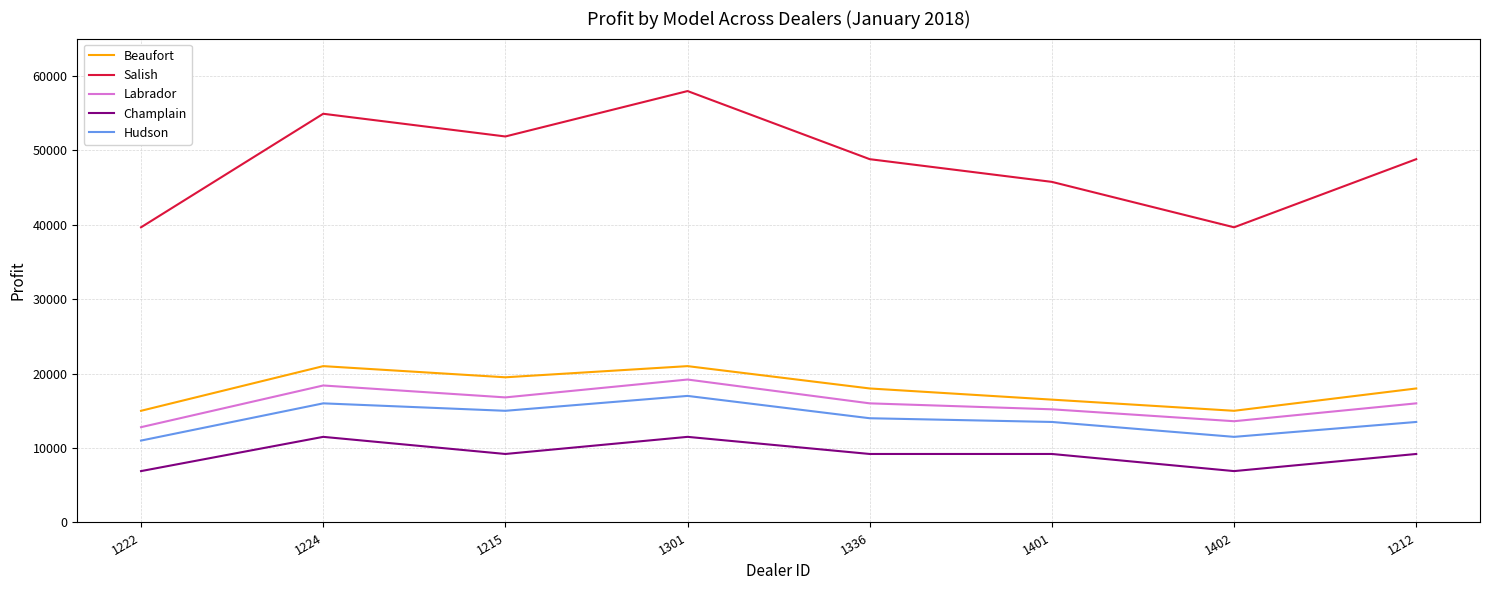

Reading right to left, list all the values displayed in this chart.

Beaufort: 18000	15000	16500	18000	21000	19500	21000	15000
Salish: 48800	39650	45750	48800	57950	51850	54900	39650
Labrador: 16000	13600	15200	16000	19200	16800	18400	12800
Champlain: 9200	6900	9200	9200	11500	9200	11500	6900
Hudson: 13500	11500	13500	14000	17000	15000	16000	11000